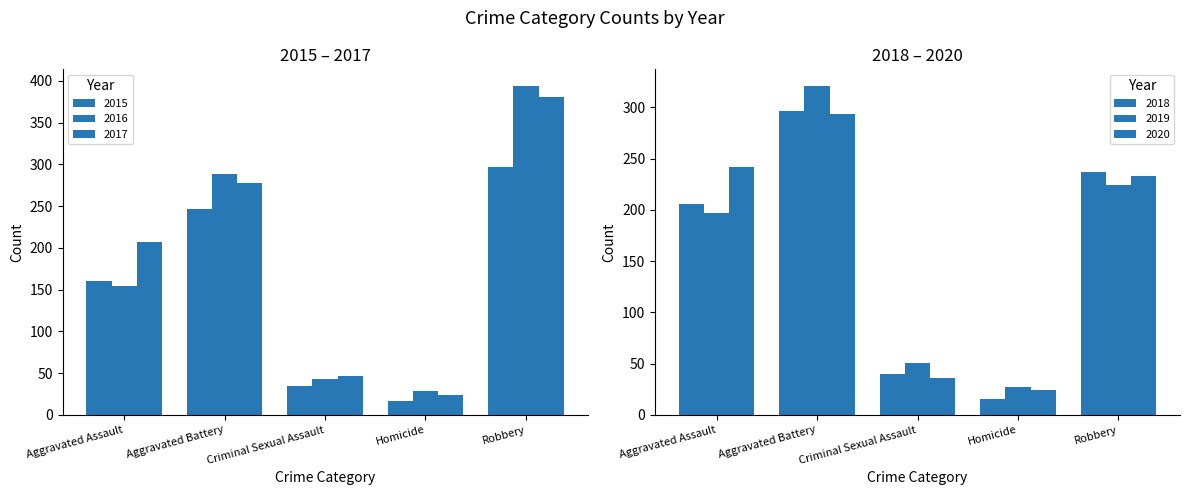

What is the average value of the 2017 series?

187